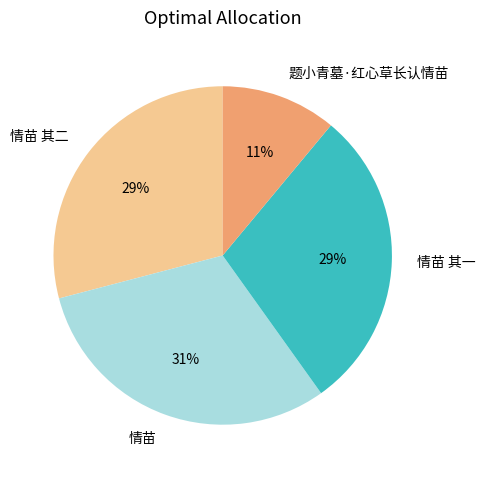

How many segments does this pie chart have?

4